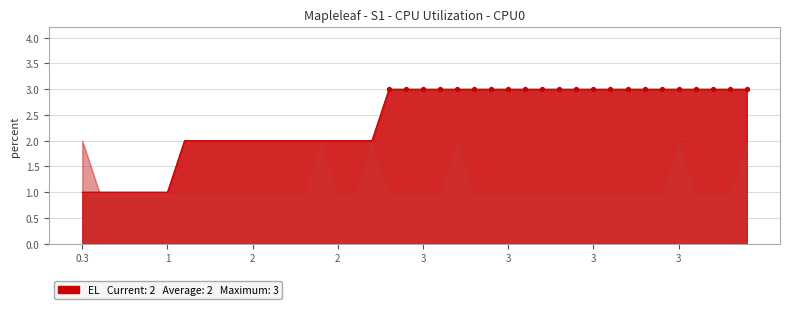

Which series contains the lowest Y value?

EL